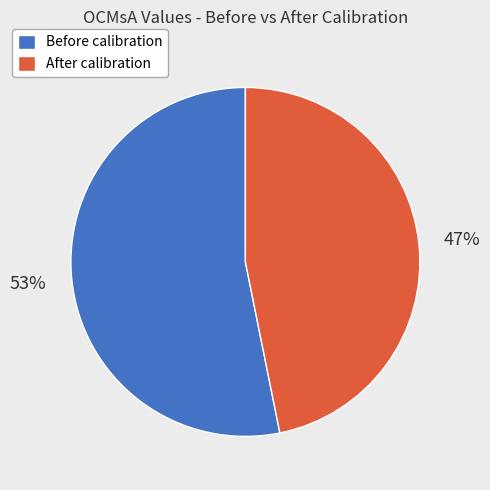

Count the number of slices in the pie.

2